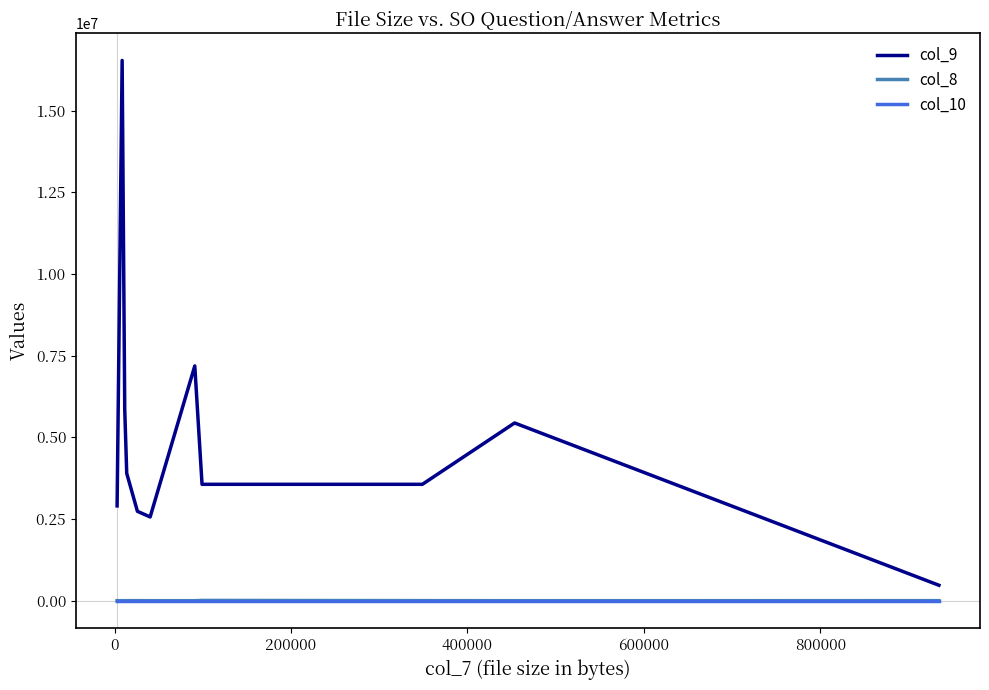

Which series has the widest spread of values?

col_9